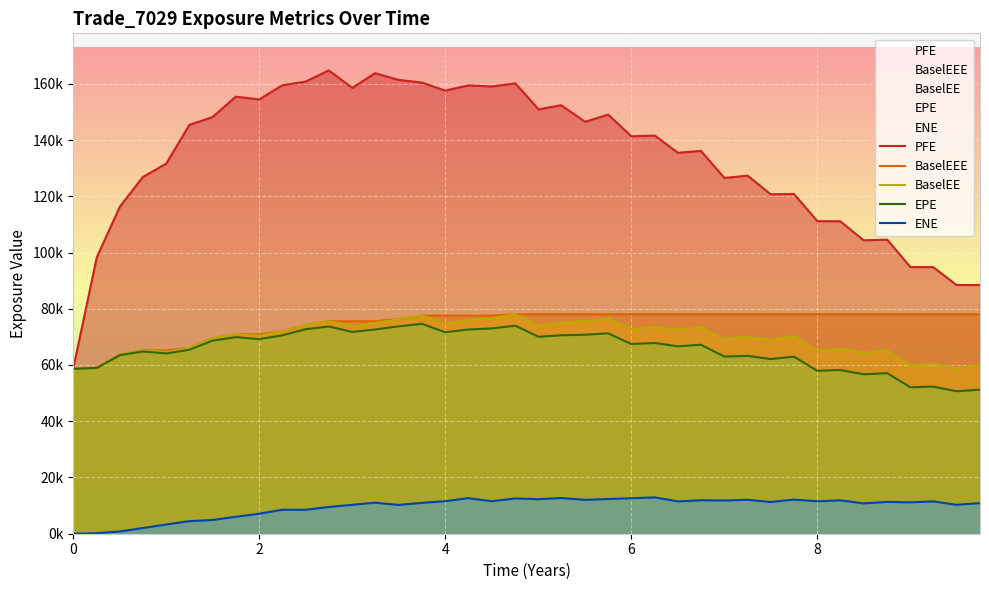

Reading left to right, transcribe all the data shown in this chart.

PFE: 58620.3	98343.0	116318.0	126834.0	131602.0	145415.0	148172.0	155418.0	154444.0	159456.0	160763.0	164764.0	158542.0	163771.0	161404.0	160421.0	157565.0	159426.0	159052.0	160140.0	150897.0	152381.0	146491.0	149063.0	141338.0	141591.0	135460.0	136146.0	126516.0	127342.0	120704.0	120828.0	111146.0	111122.0	104341.0	104561.0	94821.6	94823.1	88439.7	88459.7
BaselEEE: 58620.3	59077.1	63724.0	65175.0	65175.0	66066.8	69499.8	70910.7	70910.7	71912.0	74343.5	75567.5	75567.5	75567.5	76342.6	77543.3	77543.3	77543.3	77543.3	78048.6	78048.6	78048.6	78048.6	78048.6	78048.6	78048.6	78048.6	78048.6	78048.6	78048.6	78048.6	78048.6	78048.6	78048.6	78048.6	78048.6	78048.6	78048.6	78048.6	78048.6
BaselEE: 58620.3	59077.1	63724.0	65175.0	64604.5	66066.8	69499.8	70910.7	70359.2	71912.0	74343.5	75567.5	73790.4	74924.1	76342.6	77543.3	74688.6	76000.6	76698.7	78048.6	74170.7	75065.3	75640.4	76492.0	72763.3	73509.3	72562.7	73538.7	69270.8	69910.9	69023.7	70342.8	65072.6	65740.4	64380.9	65182.2	59777.2	60395.7	58826.4	59799.3
EPE: 58620.3	58965.9	63486.9	64807.1	64105.5	65416.1	68663.3	69902.2	69203.5	70533.8	72712.2	73697.9	71758.9	72619.6	73738.7	74636.8	71643.3	72619.7	72995.5	73978.5	70026.6	70563.7	70770.9	71249.7	67472.2	67828.9	66629.5	67200.5	62988.8	63240.0	62112.0	62969.0	57944.3	58223.4	56704.5	57089.7	52069.8	52315.3	50662.1	51202.8
ENE: 0.0	173.5	816.3	2017.2	3272.1	4468.7	4891.8	6017.5	7116.5	8526.1	8500.2	9499.6	10274.6	11028.6	10234.4	10977.8	11558.8	12650.5	11552.7	12542.0	12277.1	12696.7	12048.9	12330.8	12626.6	12912.8	11487.9	11896.3	11810.5	12070.2	11282.5	12136.7	11536.0	11876.9	10780.5	11307.2	11150.0	11507.2	10280.5	10873.8